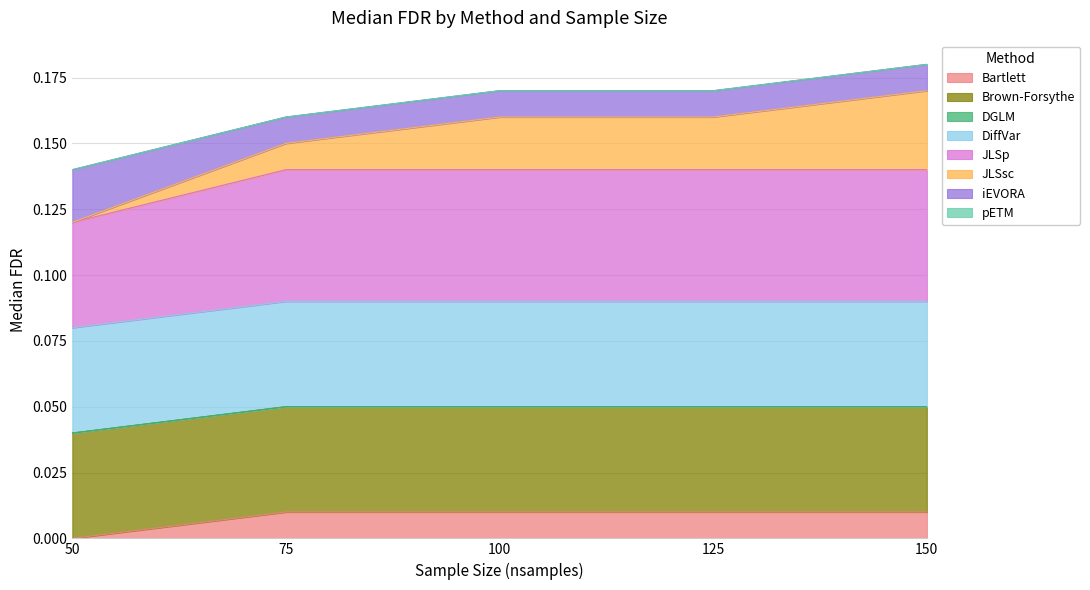

Between 150 and 100, which is larger?

150